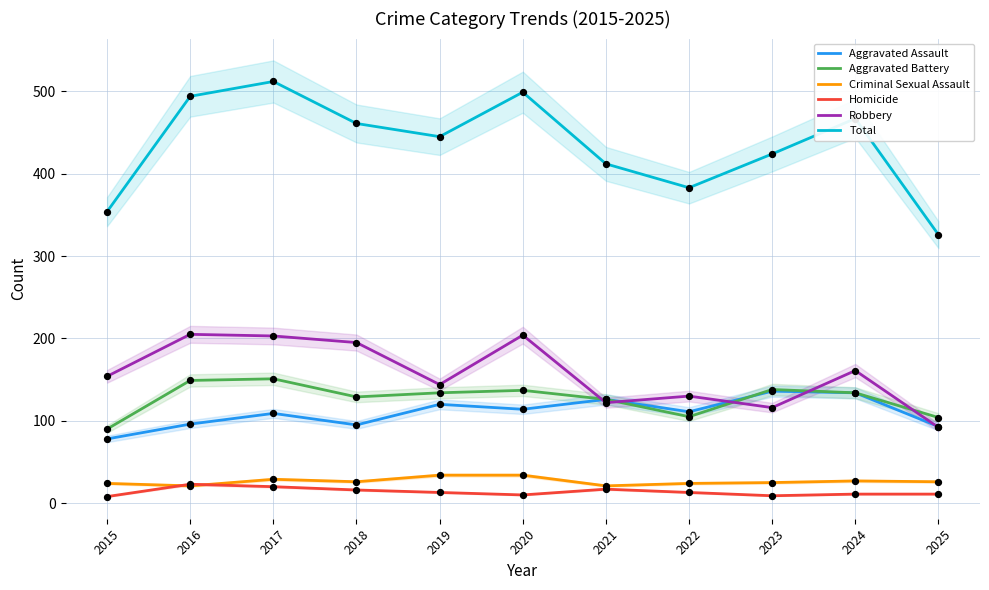

What are all the series names shown in the legend?

Aggravated Assault, Aggravated Battery, Criminal Sexual Assault, Homicide, Robbery, Total